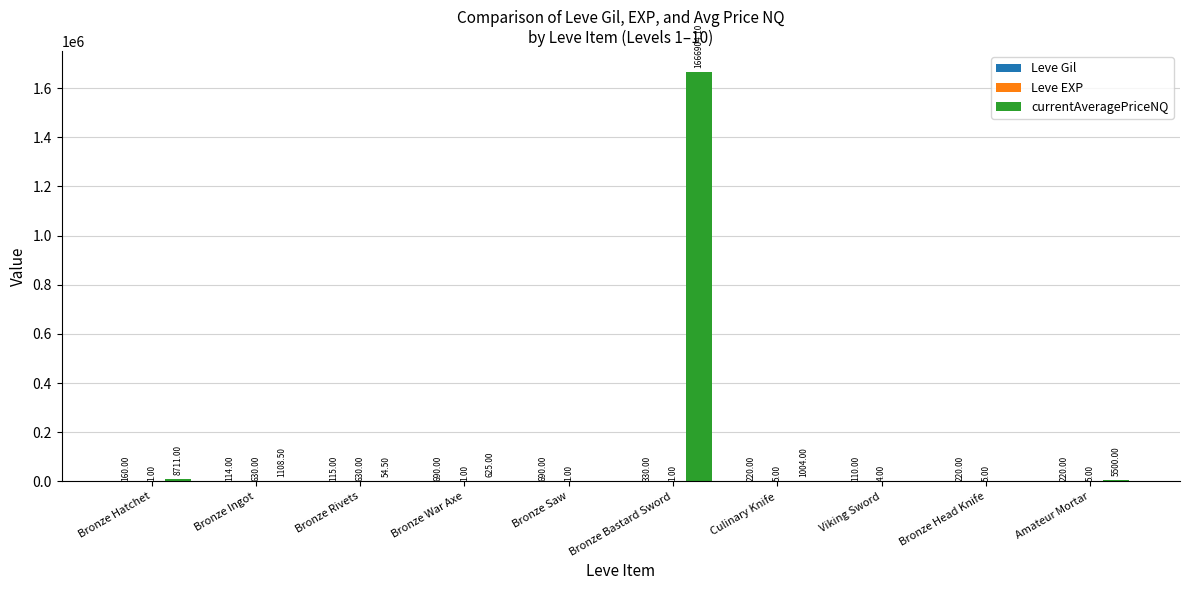

At which category is the sum across all series the highest?

Bronze Bastard Sword